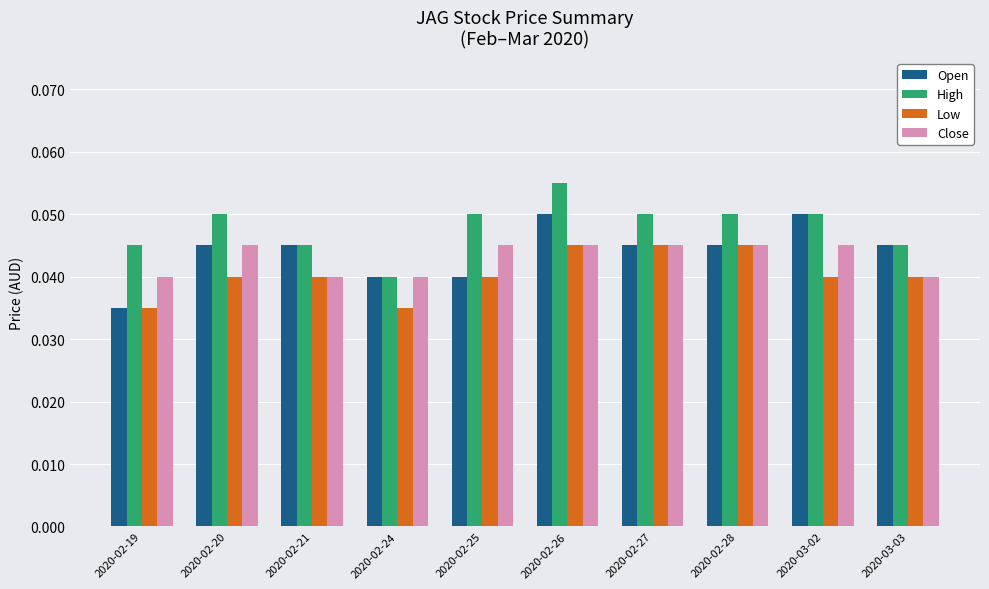

How many categories are shown in the chart?

10